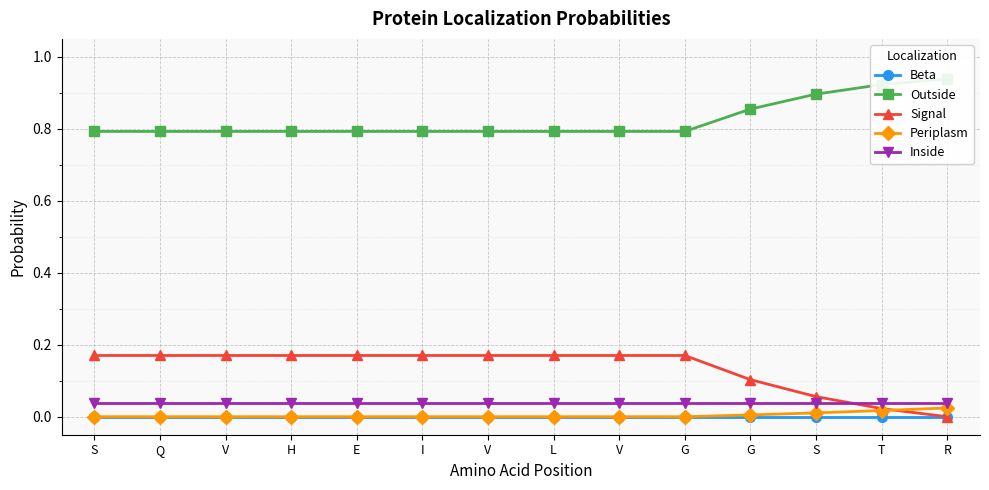

What are all the series names shown in the legend?

Beta, Outside, Signal, Periplasm, Inside